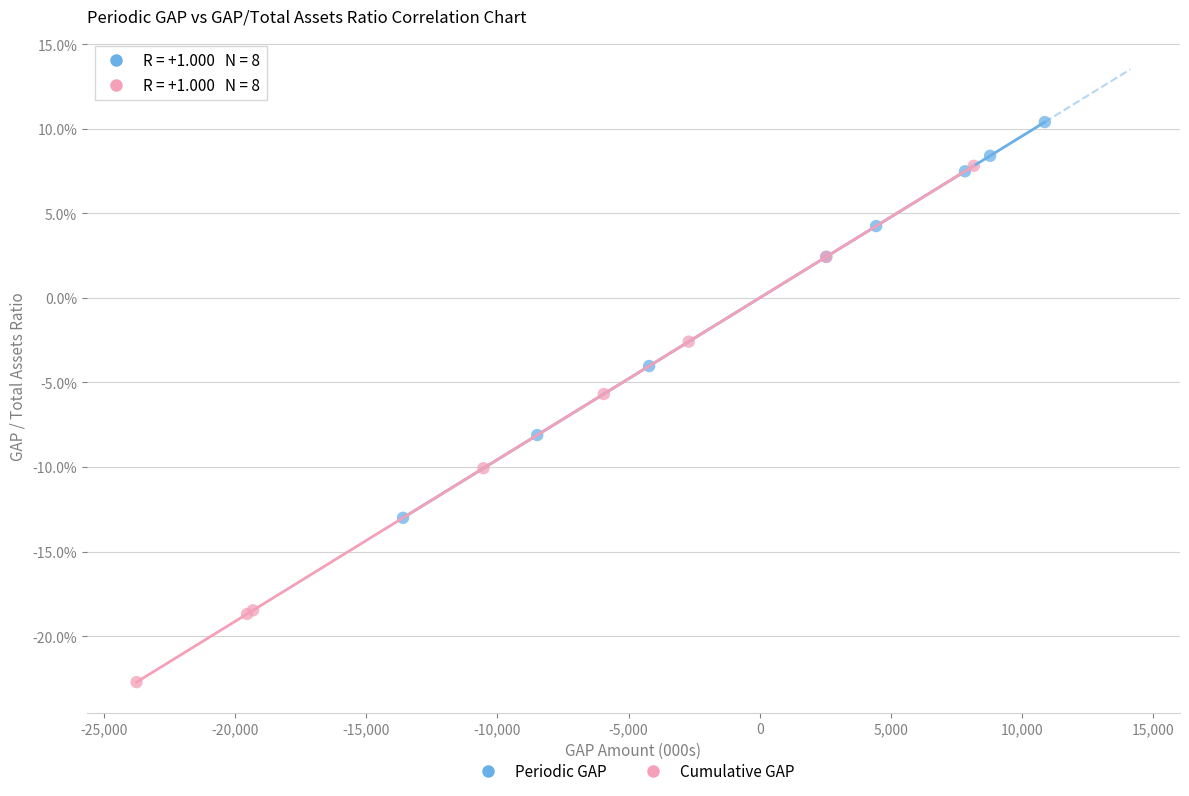

What are all the series names shown in the legend?

Periodic GAP, Cumulative GAP